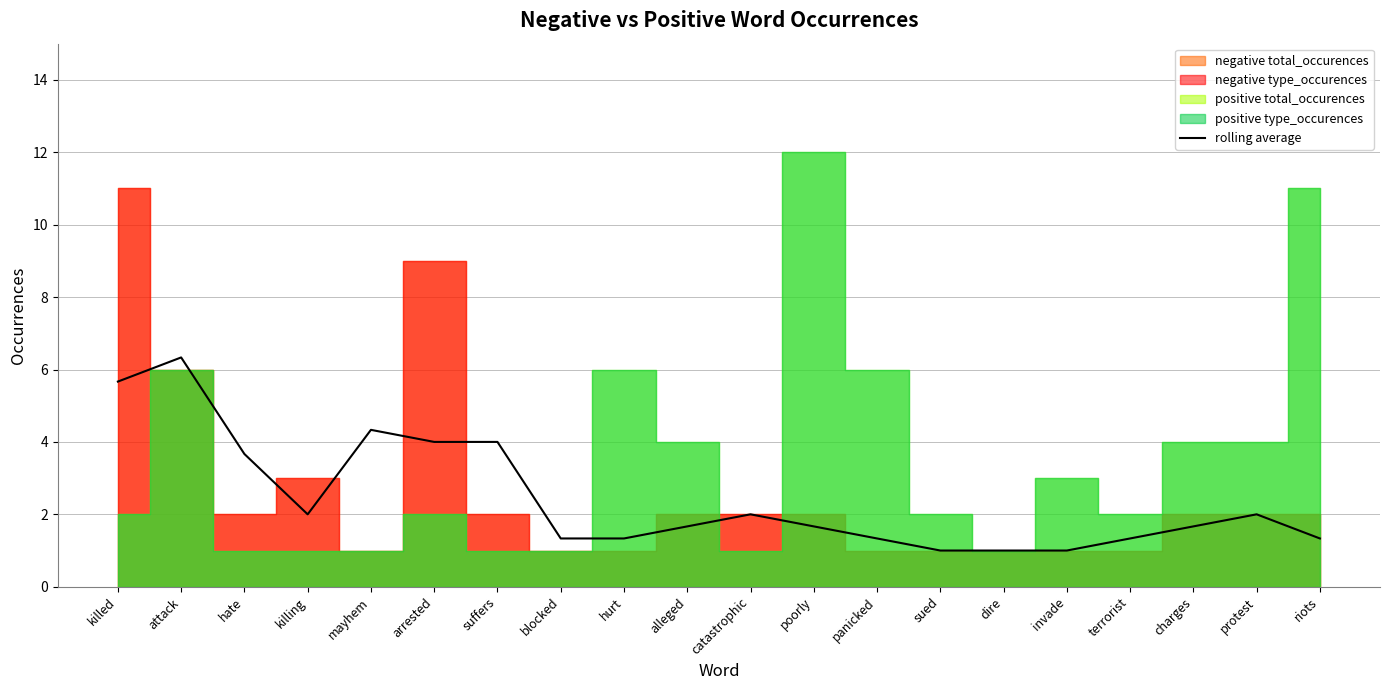

What is the sum of the values at catastrophic and blocked?

3.3